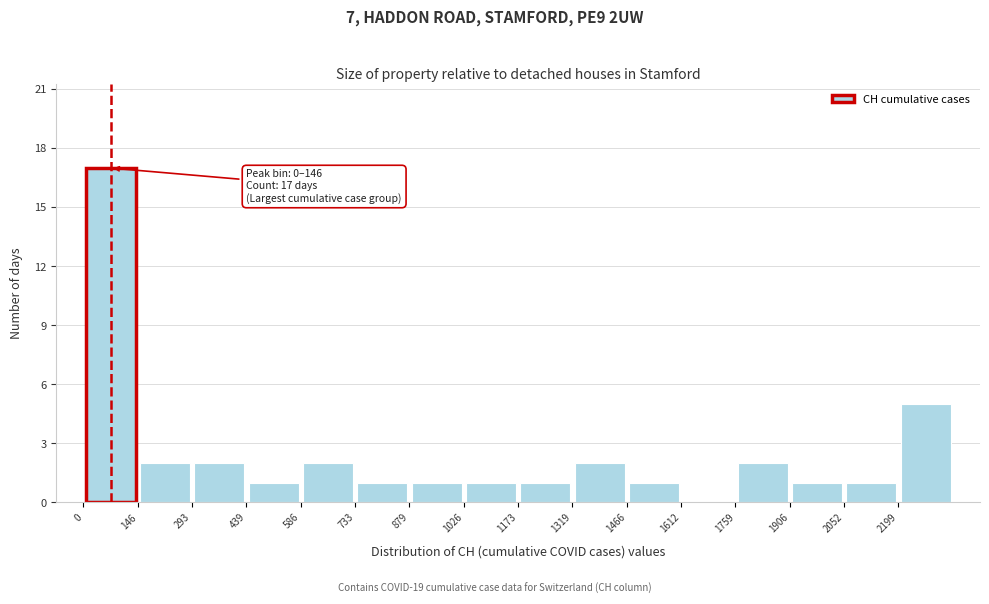

Over which range of the x-axis is the bar tallest?

0 to 140